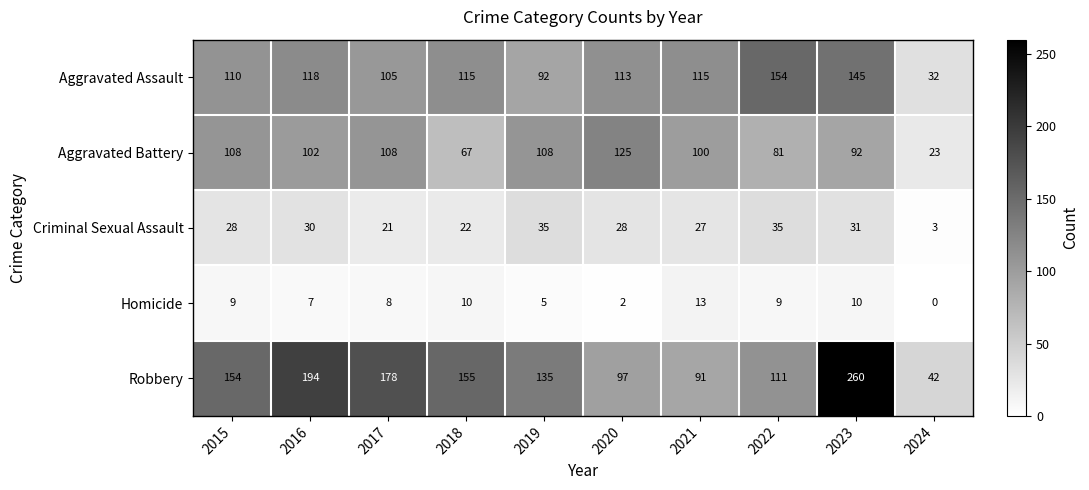

Which series has the largest range (max minus min)?

Robbery